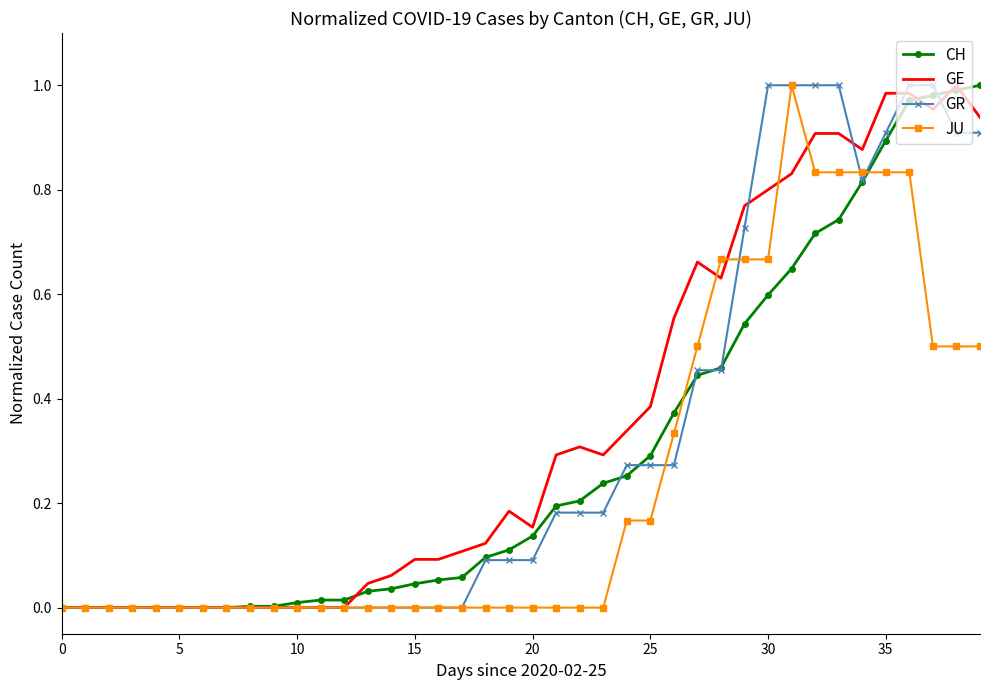

What are all the series names shown in the legend?

CH, GE, GR, JU